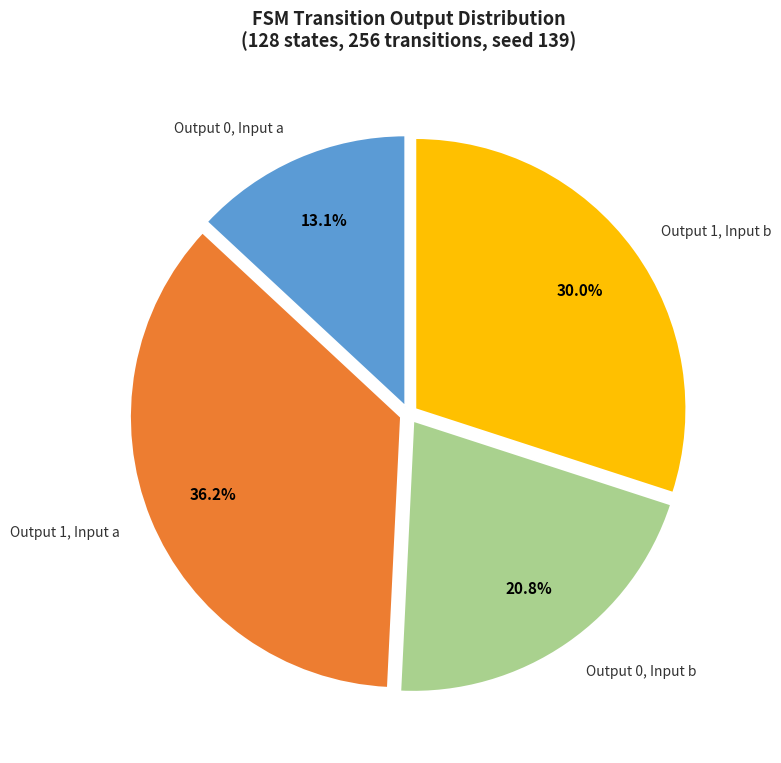

Is there any slice that represents more than half of the pie?

No